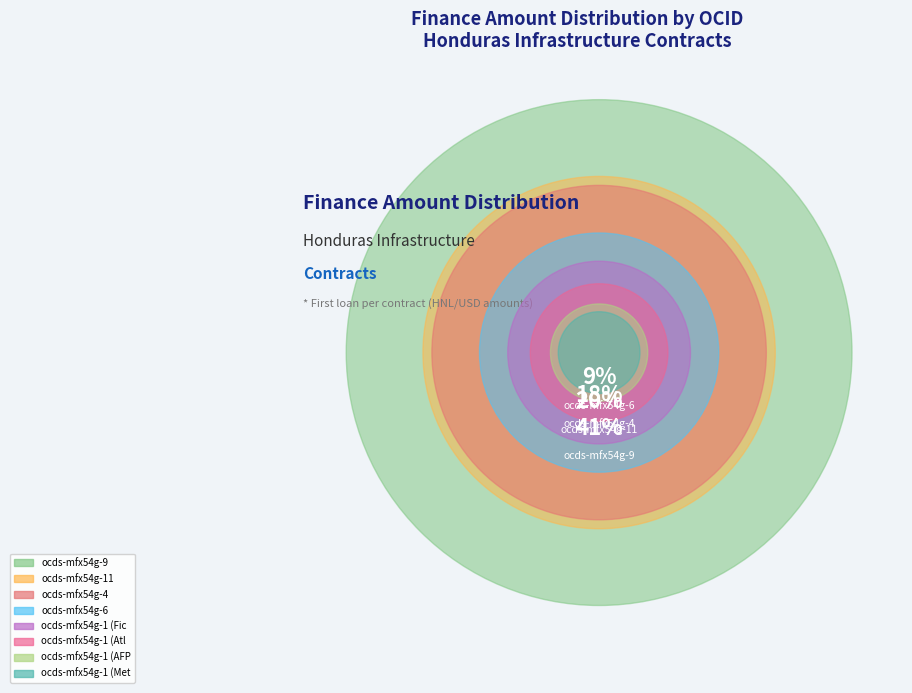

Which has a higher value, ocds-mfx54g-1 (MetroBank) or ocds-mfx54g-1 (Ficohsa)?

ocds-mfx54g-1 (Ficohsa)